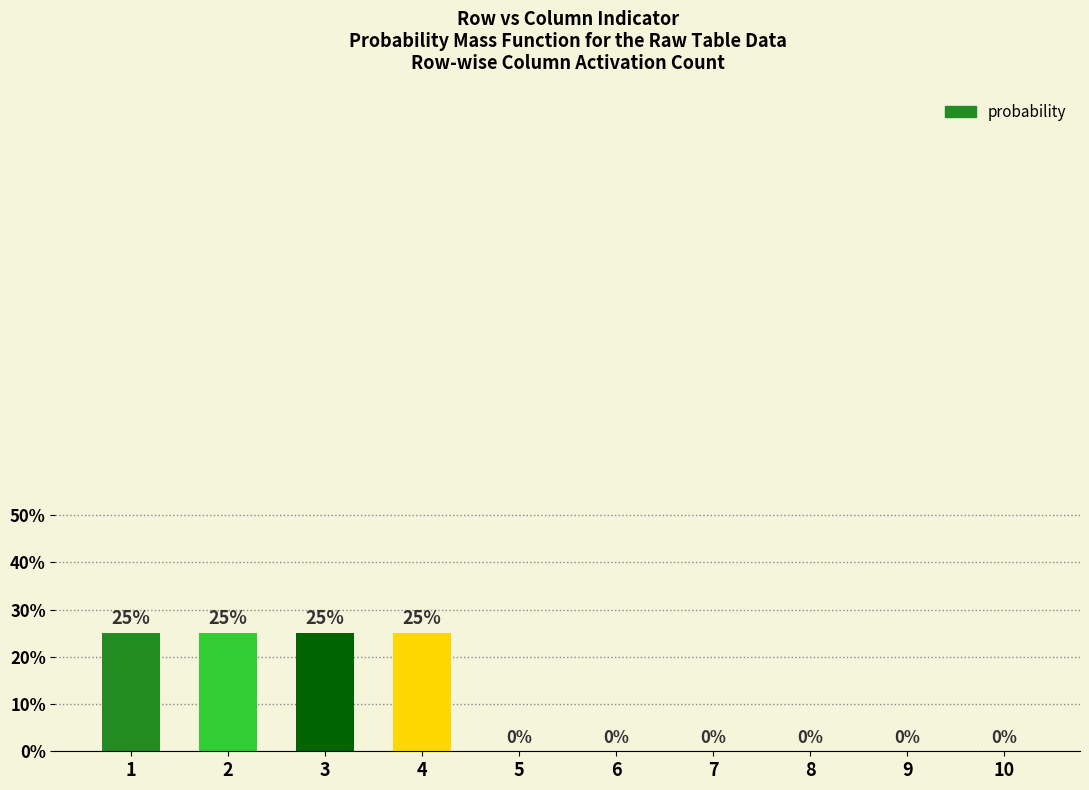

The chart shows a value of 0.0 at 10. True or false?

True